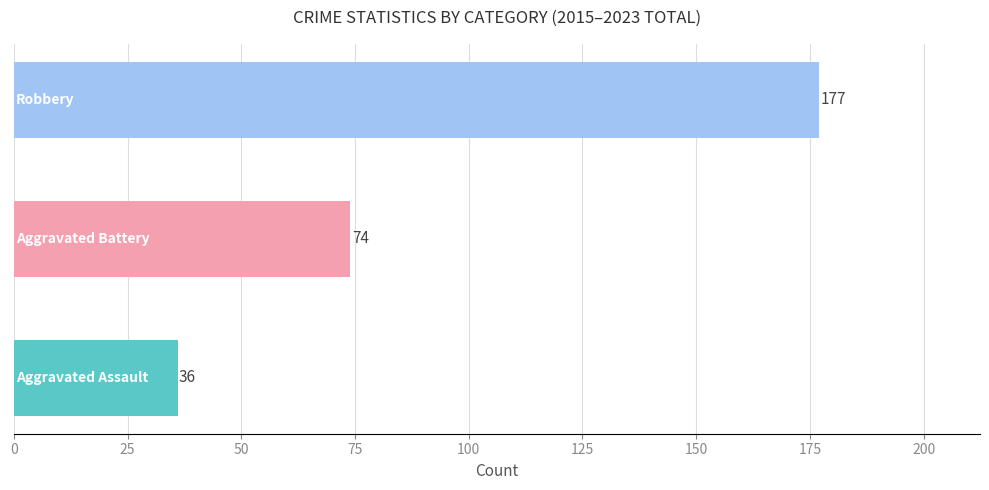

What is the maximum value shown in the chart?

177